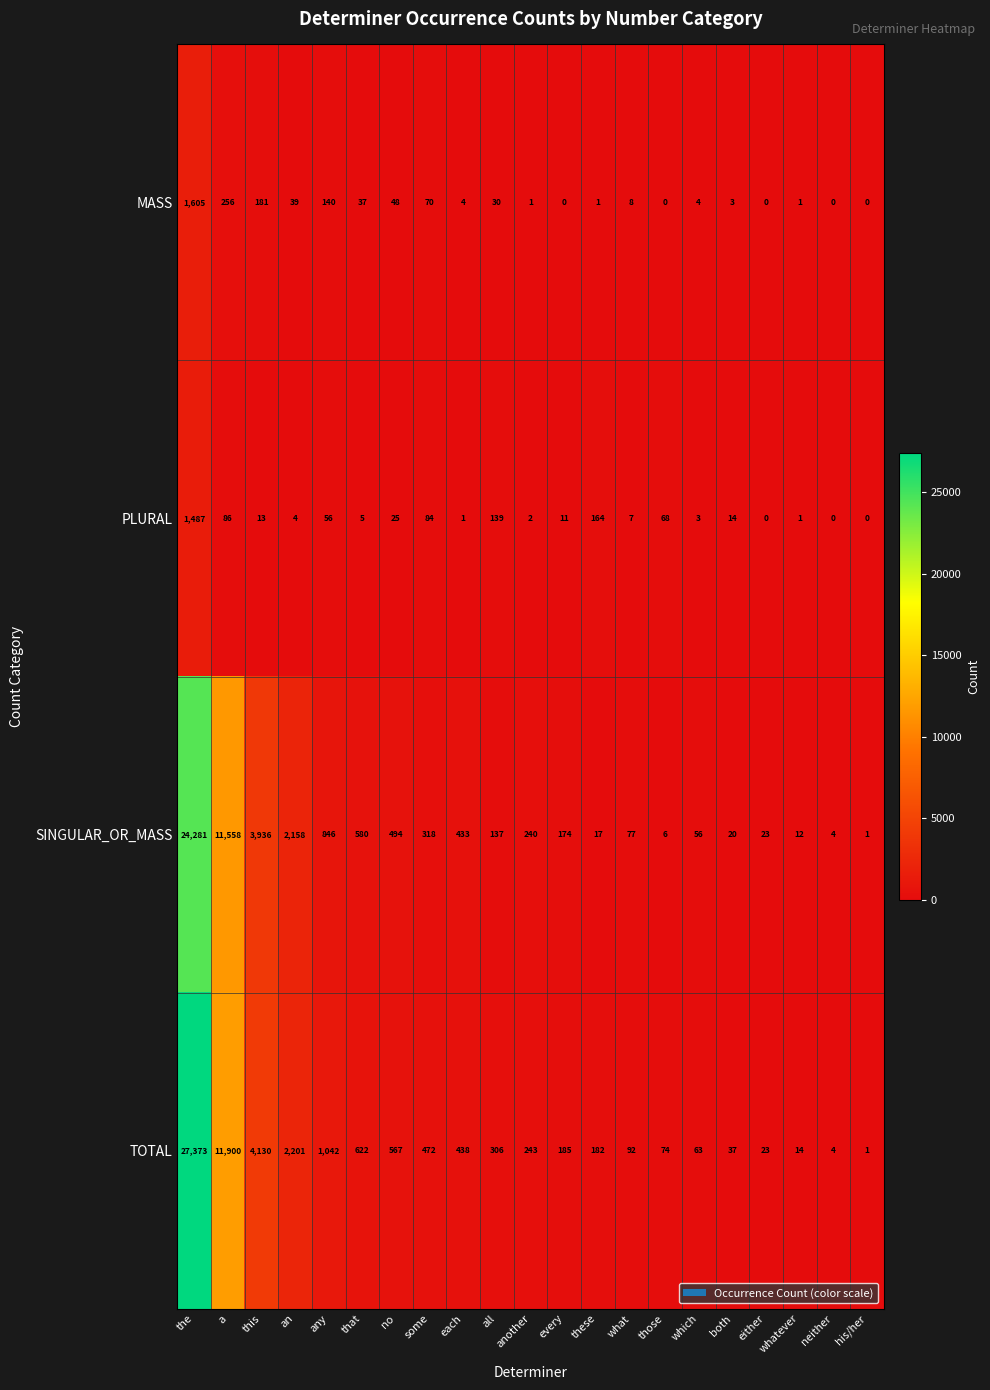

Which series has the largest total across all categories?

TOTAL